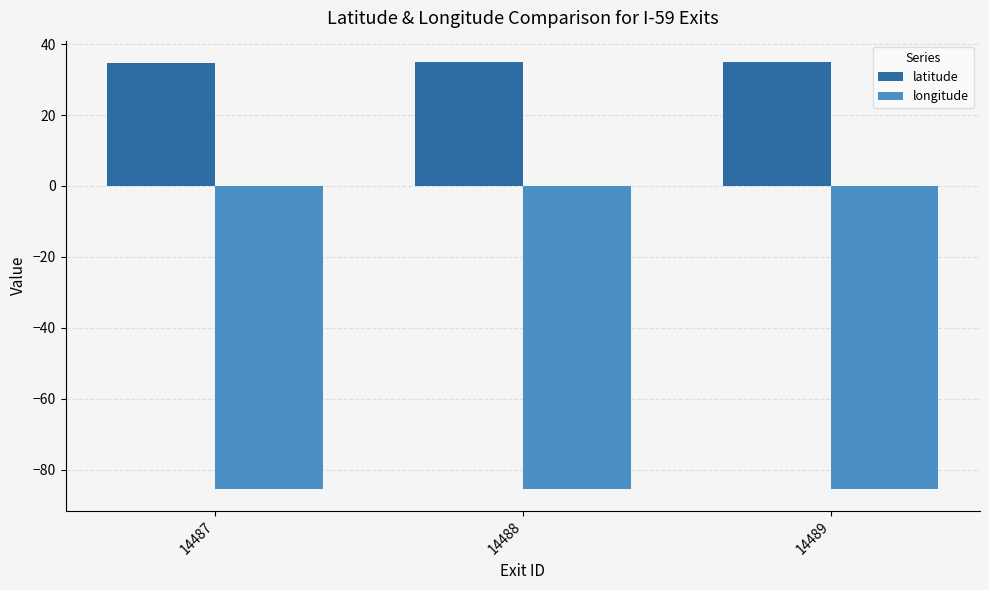

What is the total value across all series at 14489?

-50.5